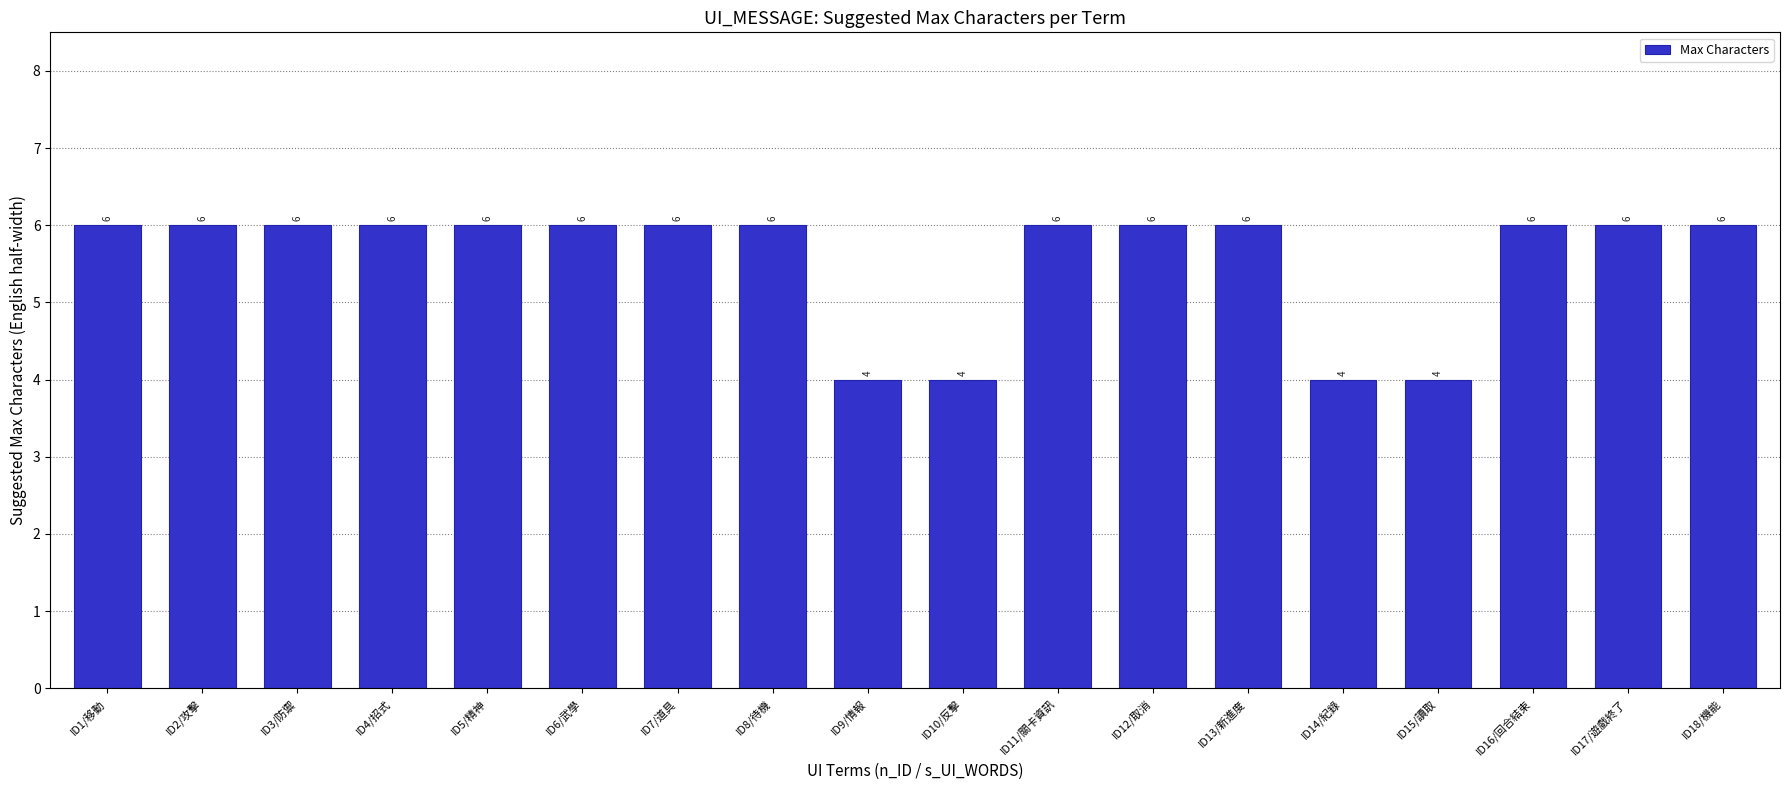

What is the sum of the values at ID8/待機 and ID3/防禦?

12